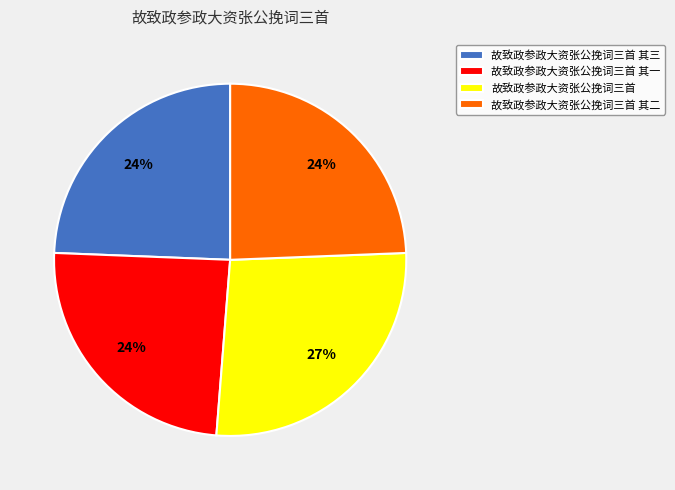

The 故致政参政大资张公挽词三首 其三 slice represents 24% of the pie. True or false?

True